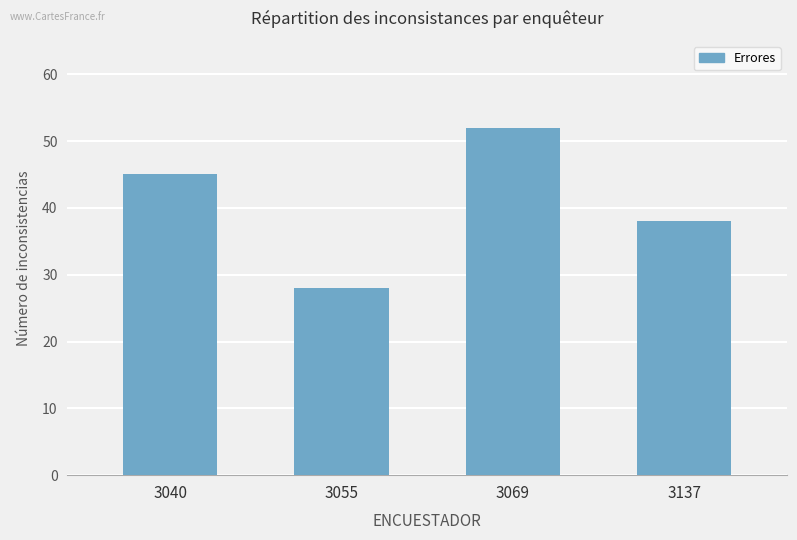

At which label is the value closest to 40?

3137